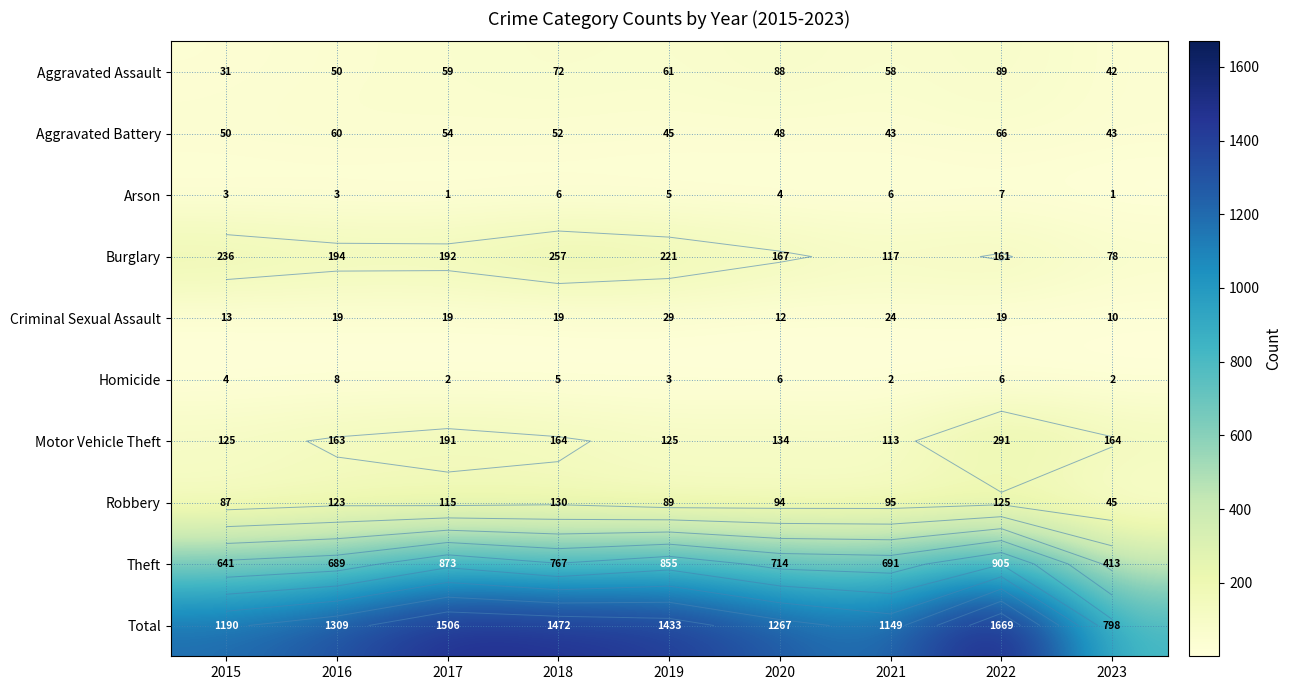

What is the total value across all series at 2016?

2618